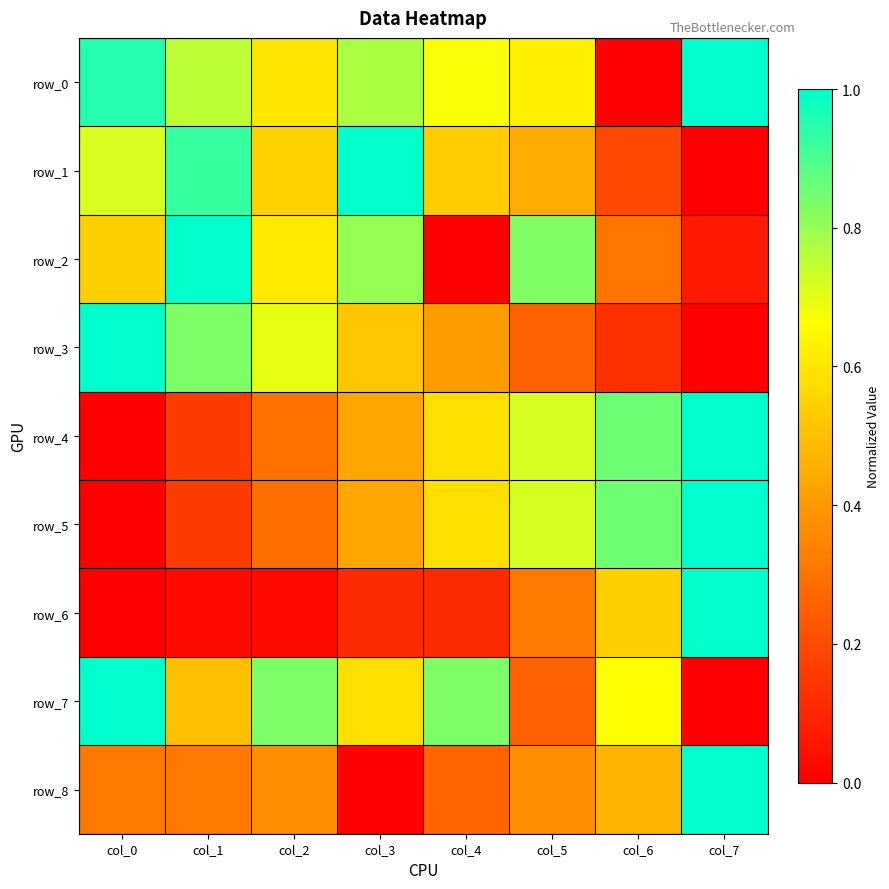

Count the row_7 values in the range 0 to 1.

8